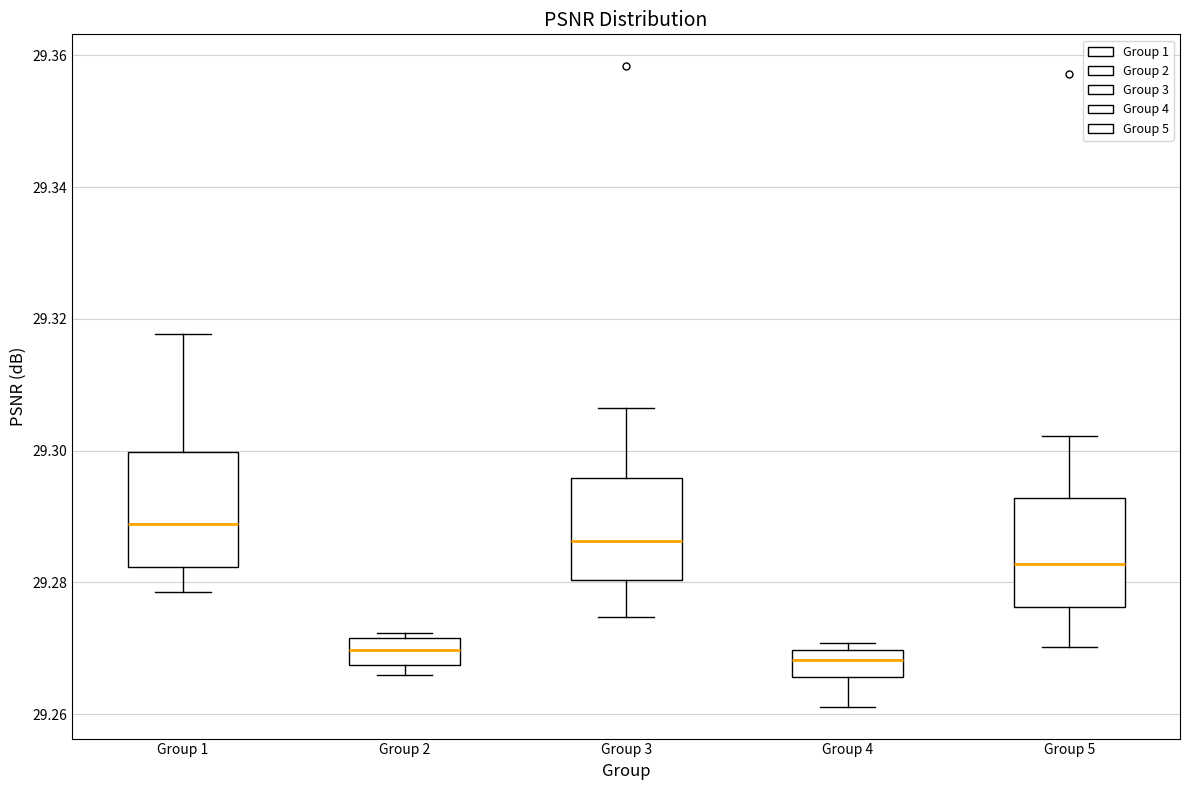

Which box has the highest median line?

Group 1